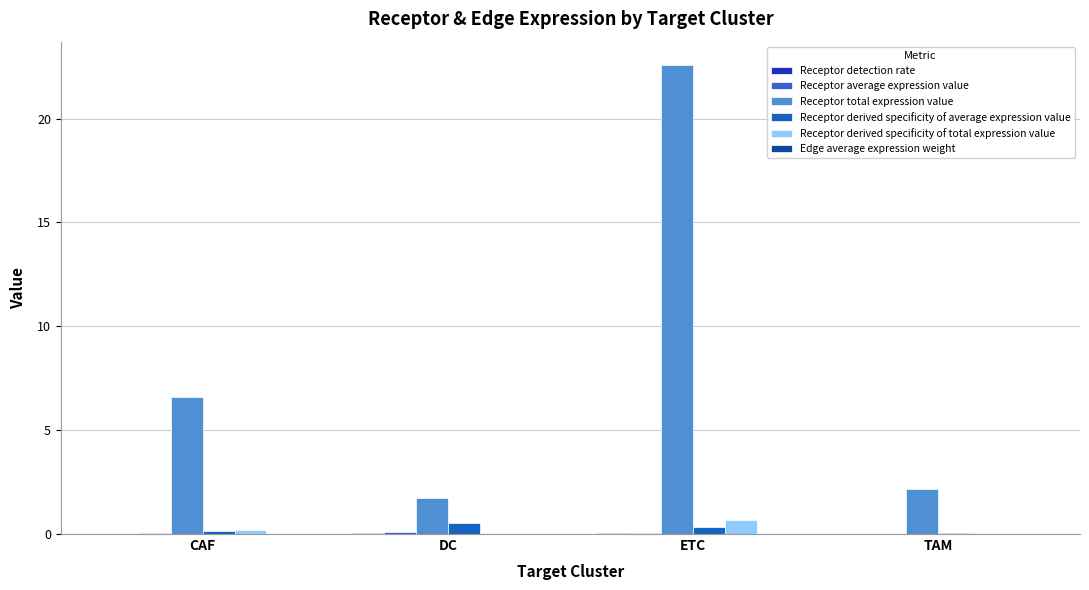

Which series has the largest range (max minus min)?

Receptor total expression value